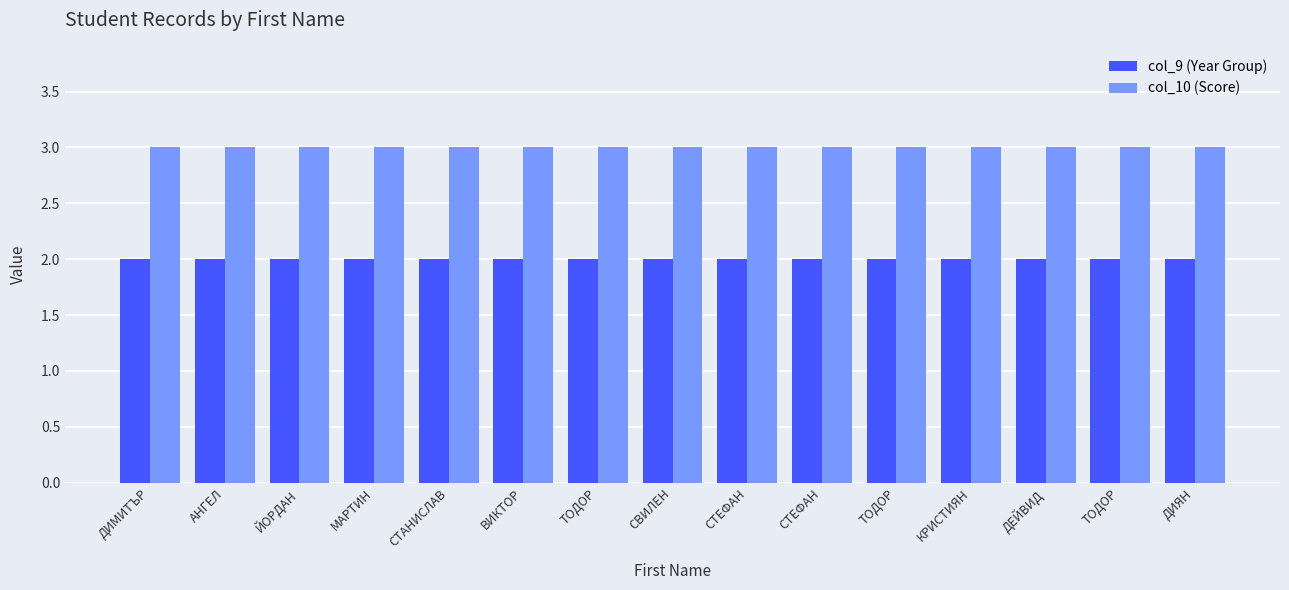

What are all the series names shown in the legend?

col_9 (Year Group), col_10 (Score)